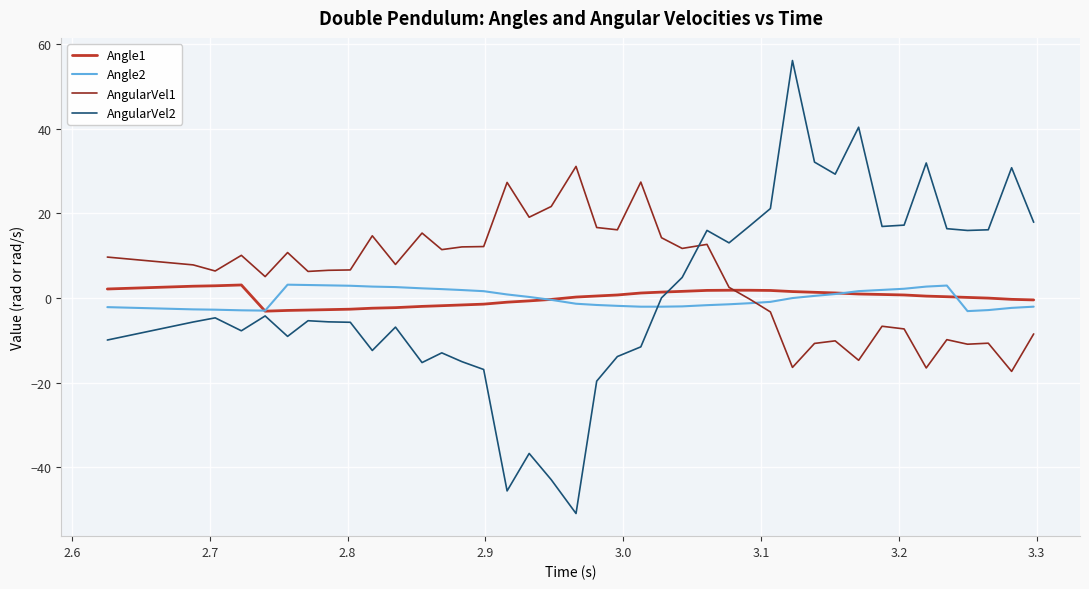

Which series has the largest range (max minus min)?

AngularVel2